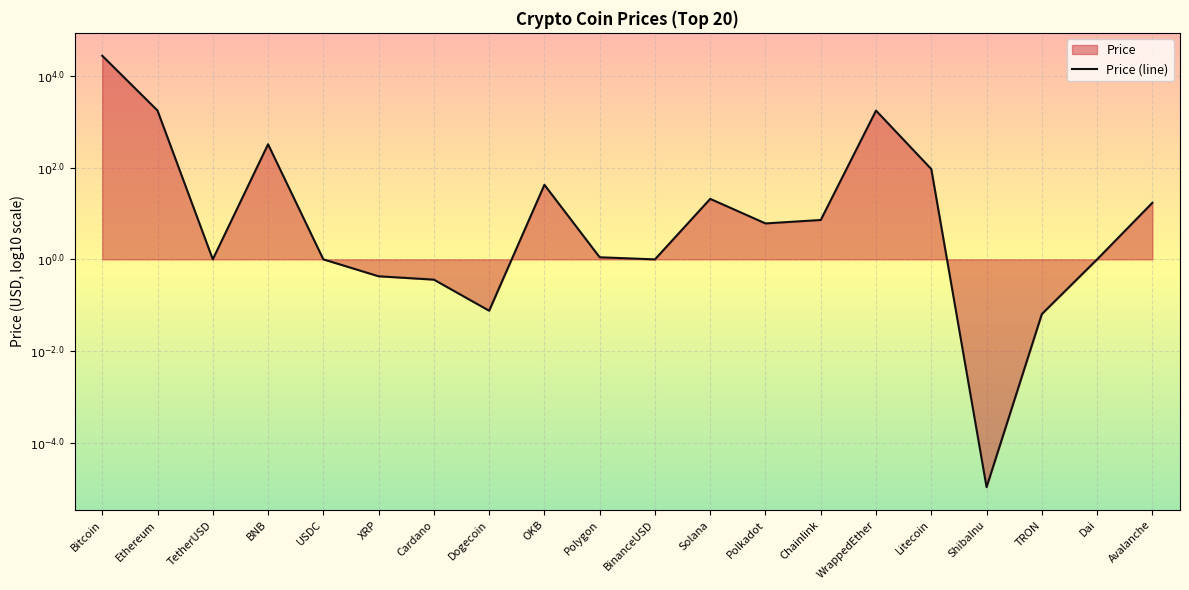

Reading left to right, list all the values displayed in this chart.

Bitcoin=4.4	Ethereum=3.2	TetherUSD=0.0	BNB=2.5	USDC=-0.0	XRP=-0.4	Cardano=-0.4	Dogecoin=-1.1	OKB=1.6	Polygon=0.0	BinanceUSD=-0.0	Solana=1.3	Polkadot=0.8	Chainlink=0.9	WrappedEther=3.2	Litecoin=2.0	ShibaInu=-5.0	TRON=-1.2	Dai=-0.0	Avalanche=1.2